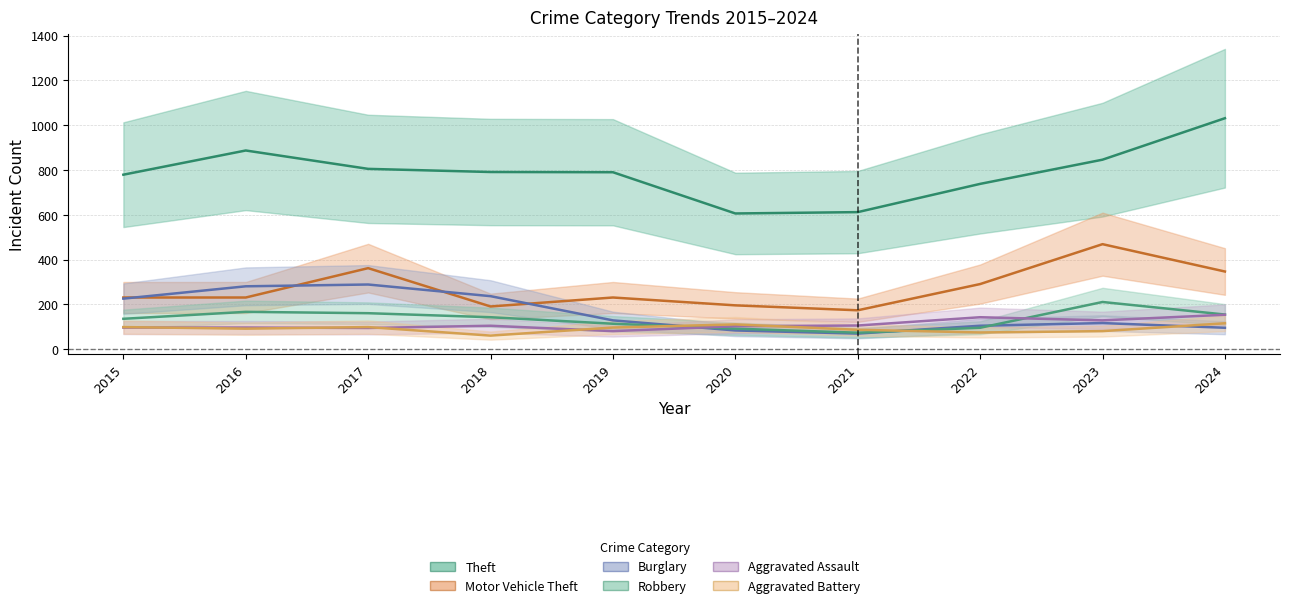

What is the value of the Burglary point at the 6th from the left?

84